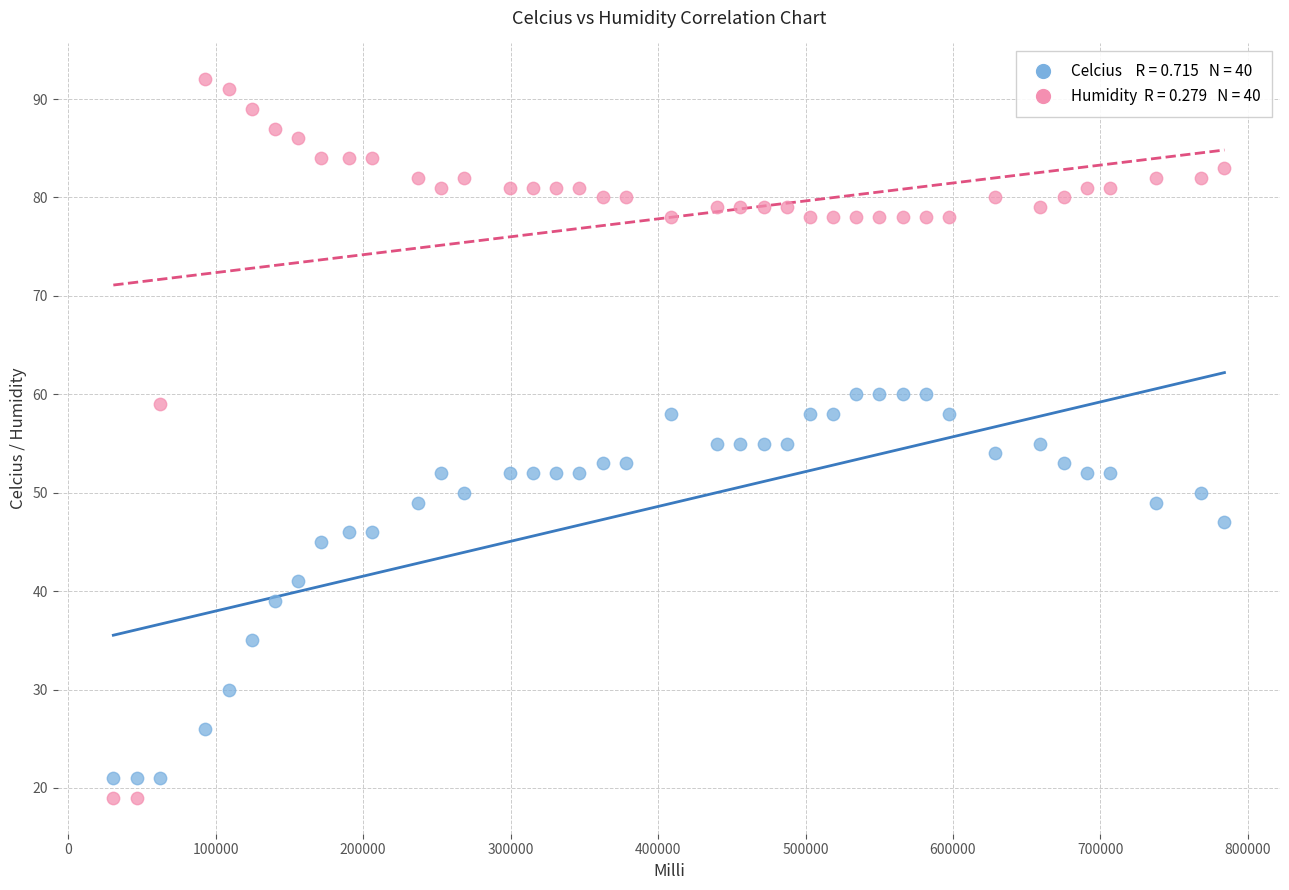

Across all data points, what is the range of Y values (max minus min)?

73